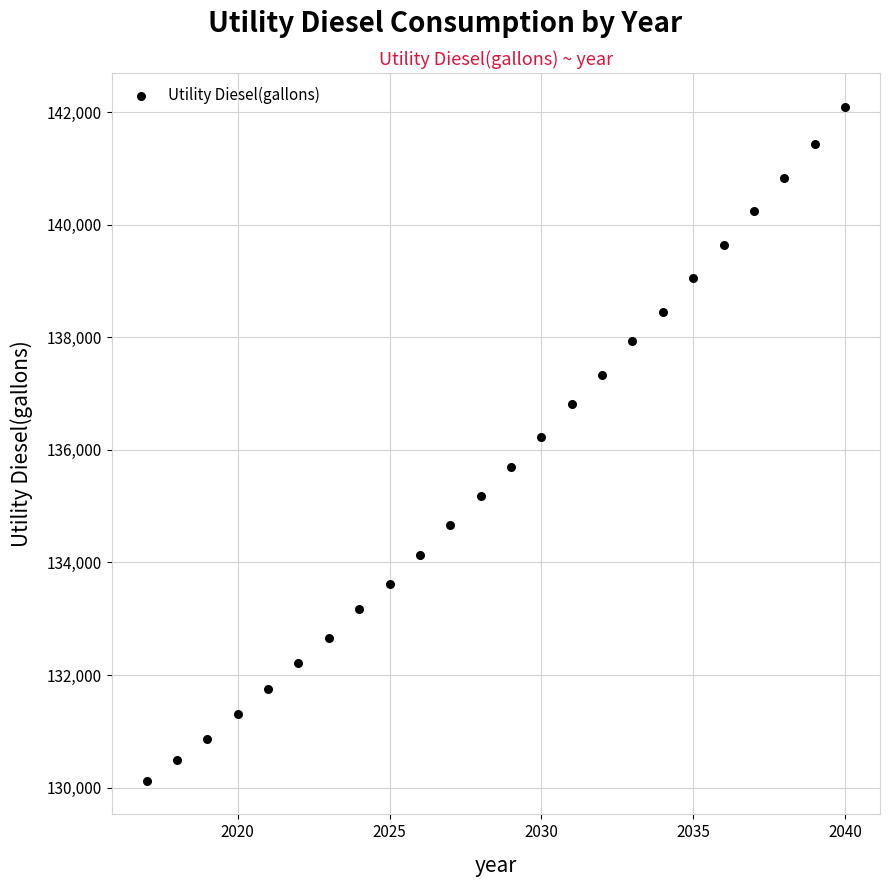

What is the range of Y values (max minus min)?

11971.2